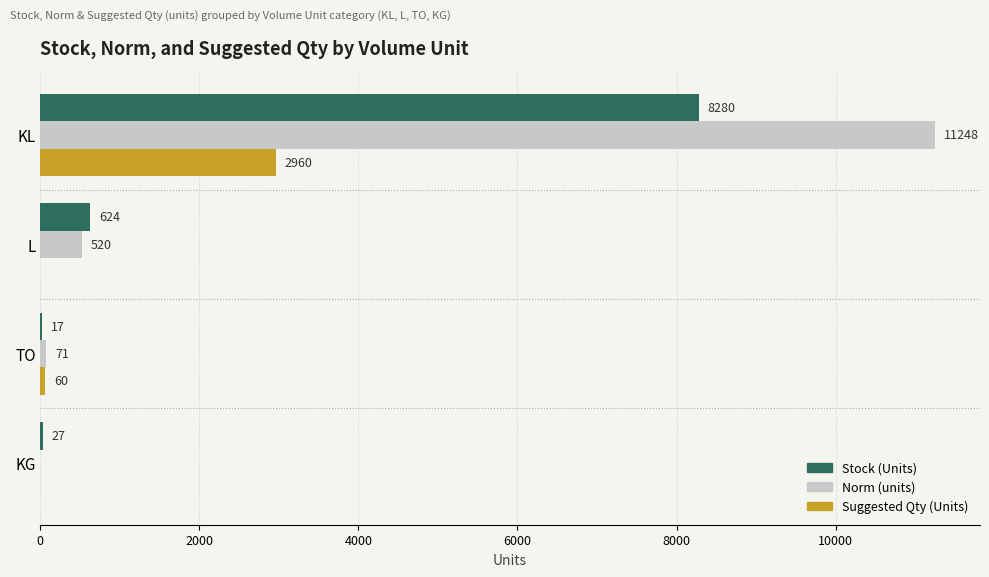

The Suggested Qty (Units) series shows 60 at TO. True or false?

True